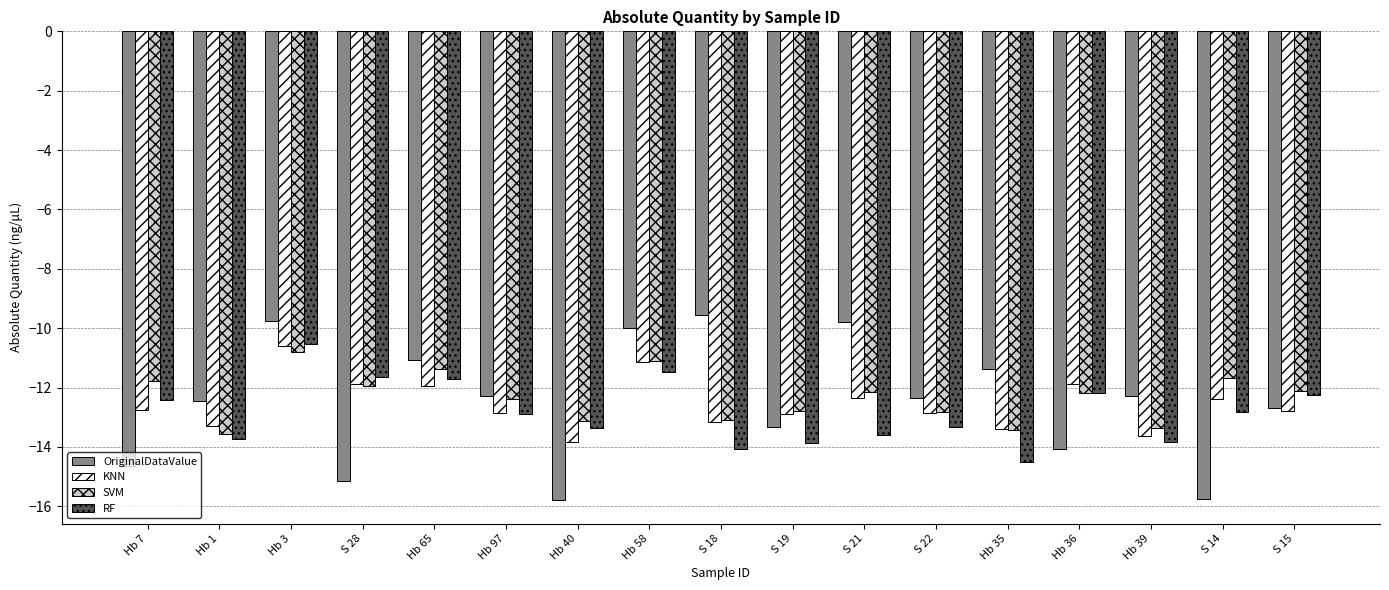

What position from the right is S 21?

7